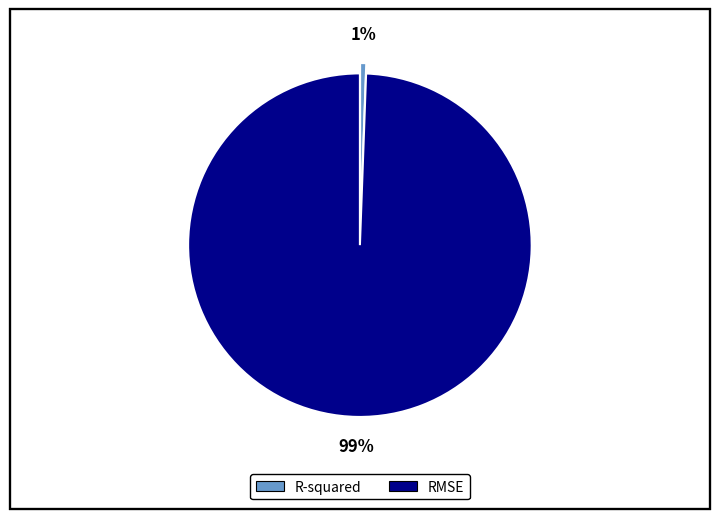

Which slice is the largest?

RMSE